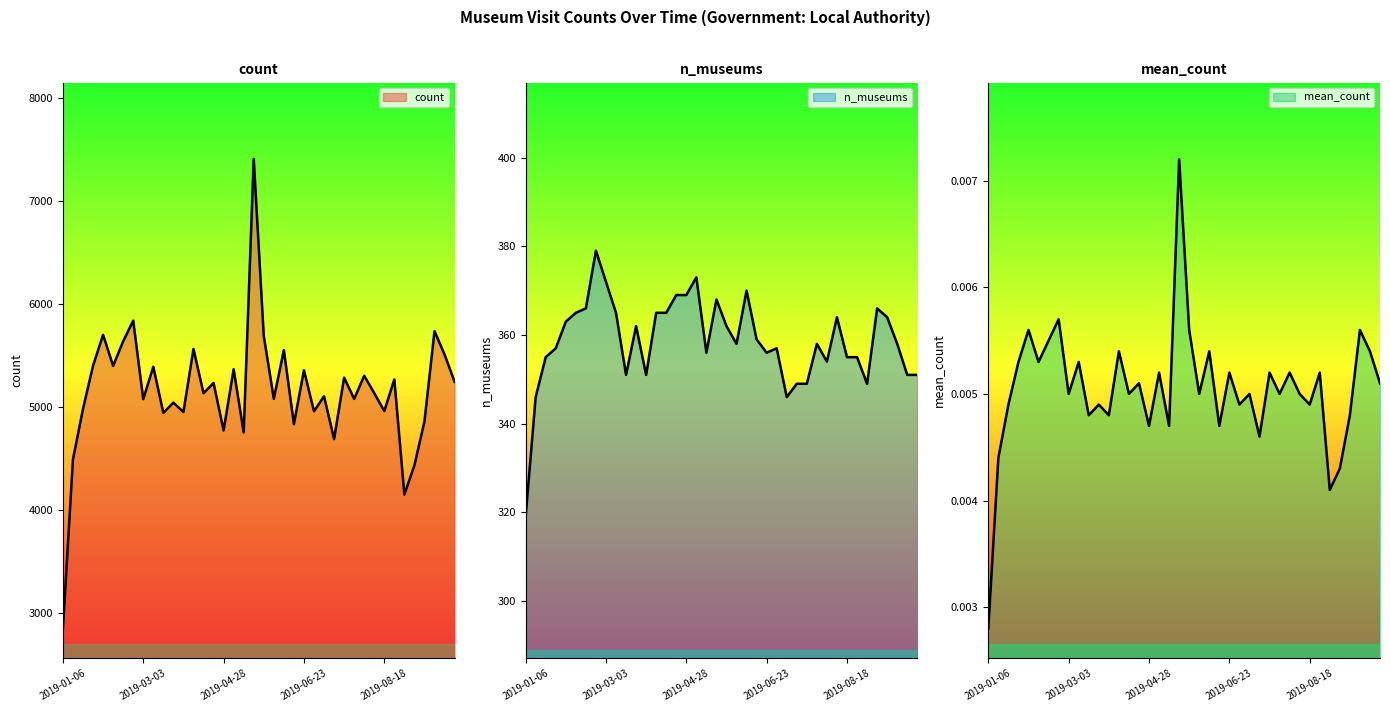

How many interior local valleys does the count series have?

14